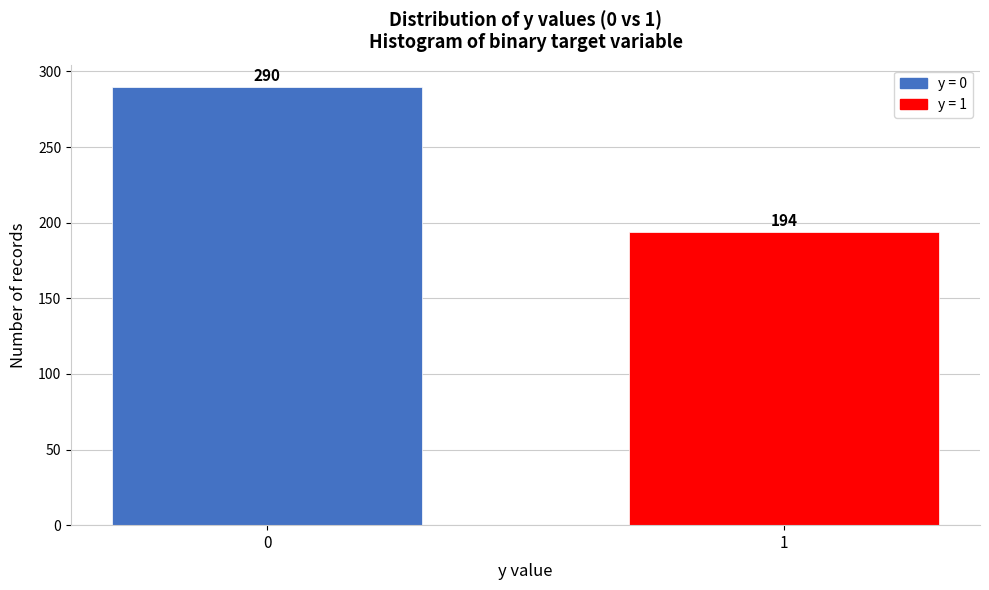

Reading left to right, list all the values displayed in this chart.

290	194